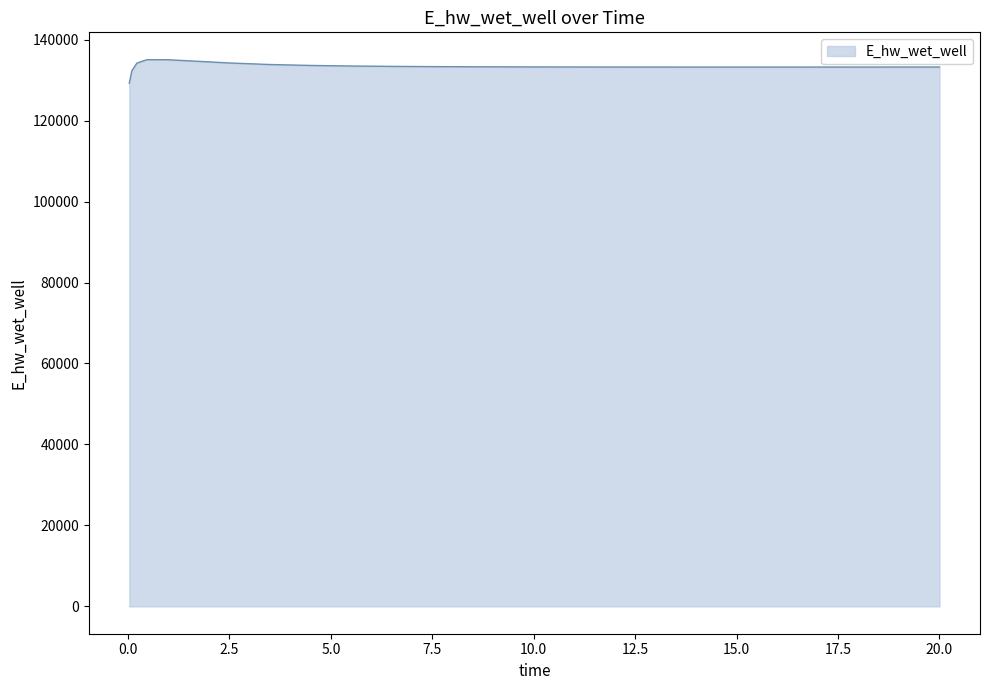

Count the number of data series in this chart.

1